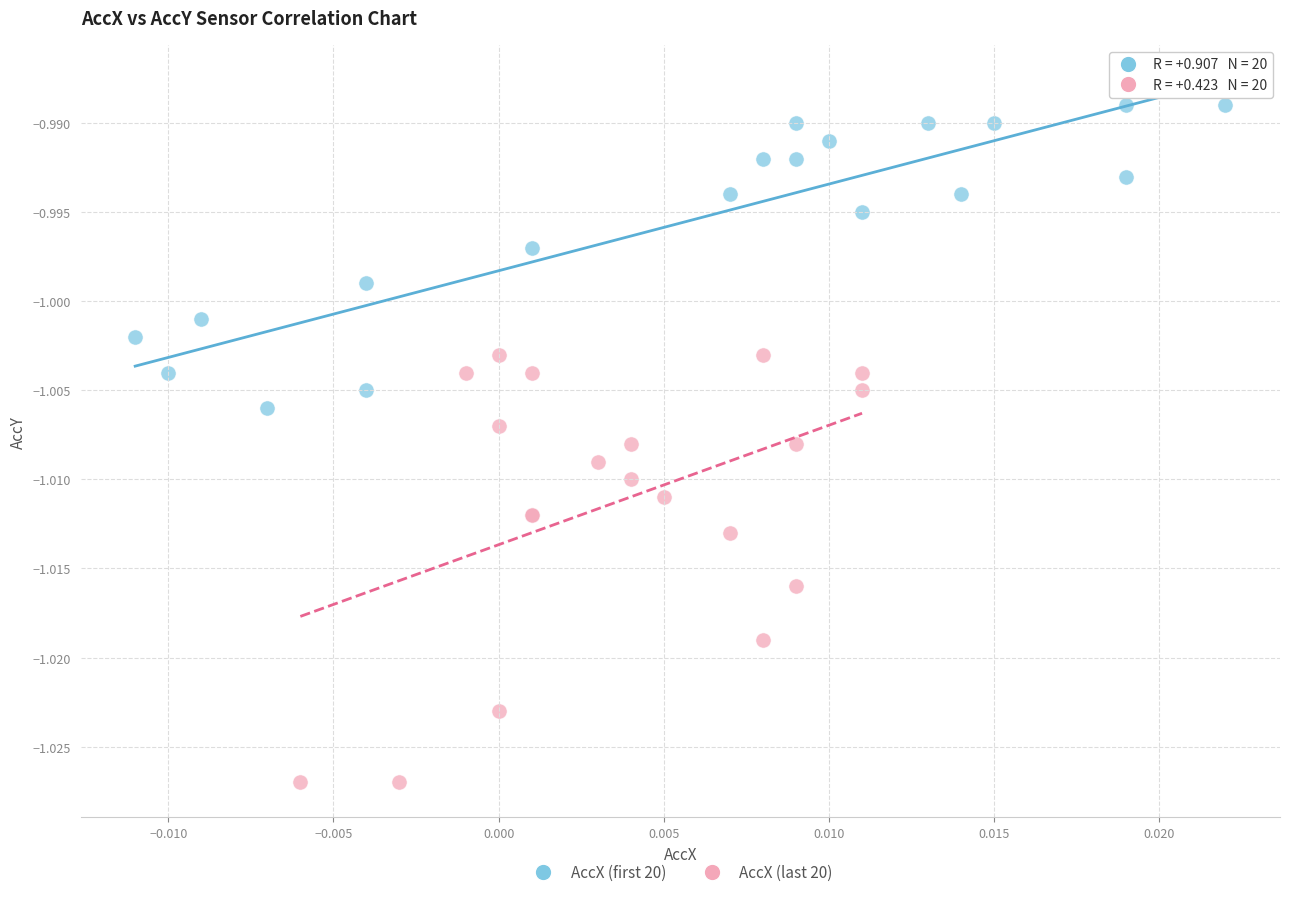

Which series contains the highest Y value?

AccX (first 20)